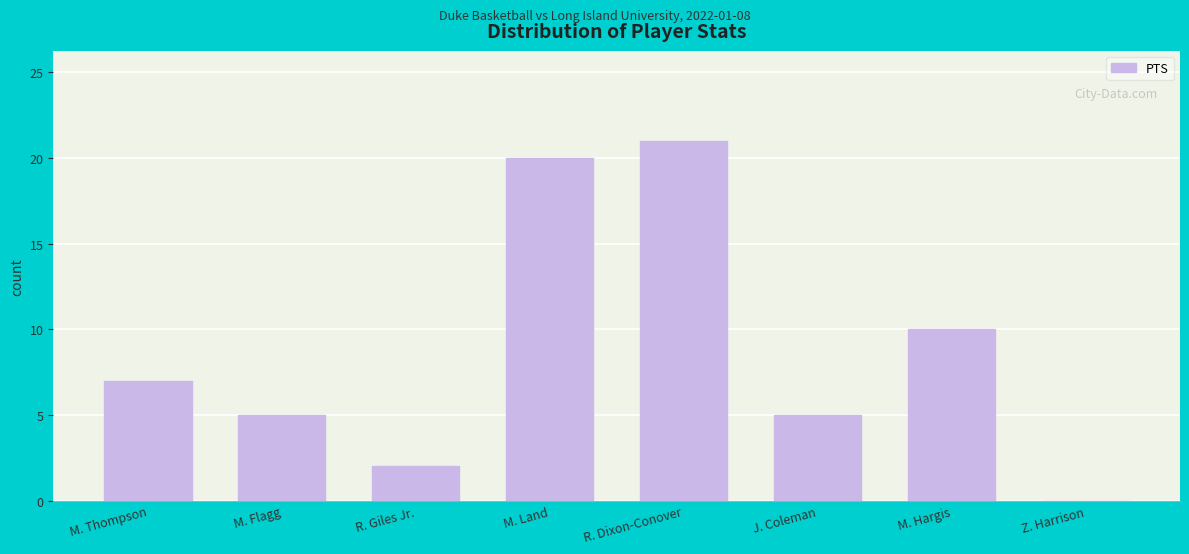

The chart shows a value of 12 at M. Thompson. True or false?

False